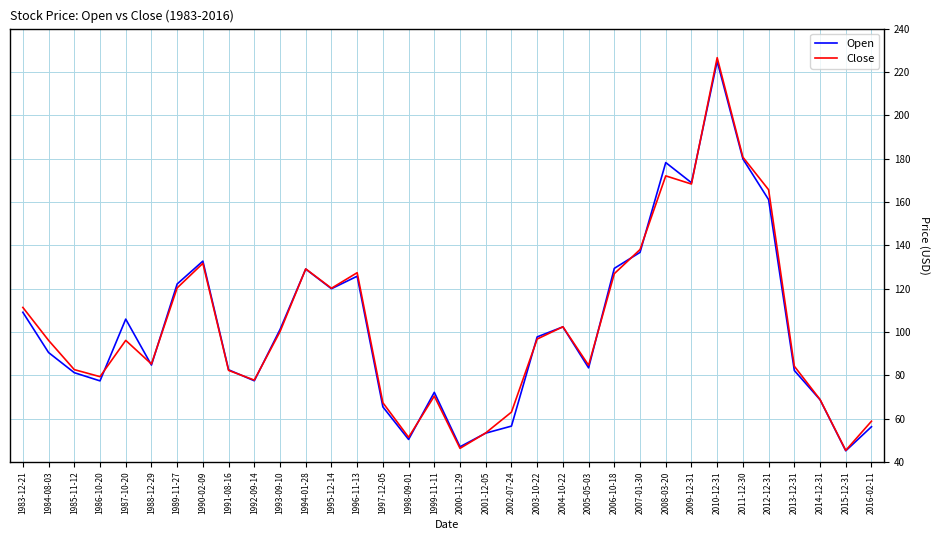

What is the spread (max minus min) of values at 2011-12-30?

0.8